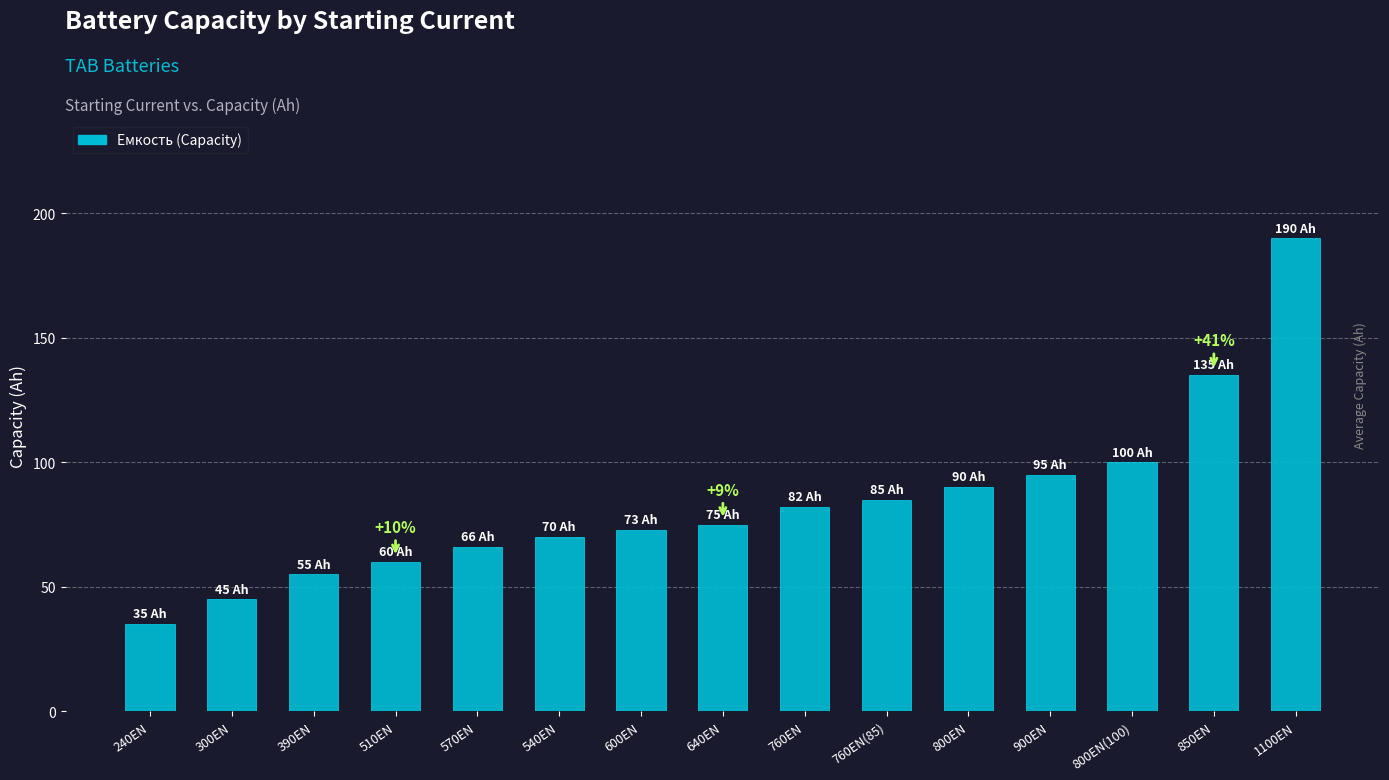

Which category has the lowest value across all series?

240EN